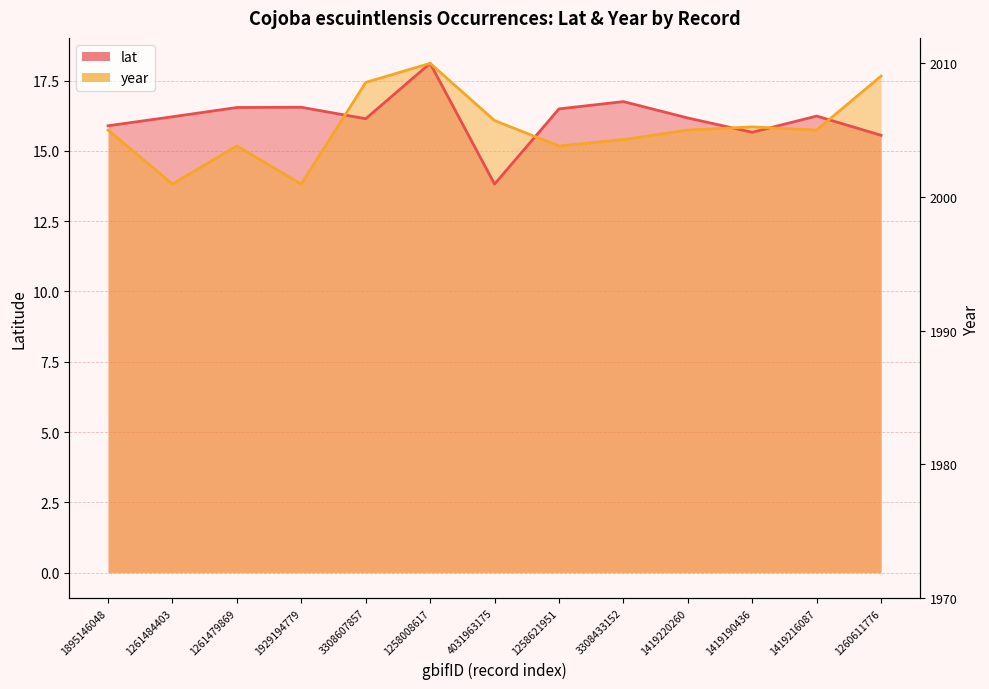

True or false: year has a value of 15.4 at 3308433152.

True